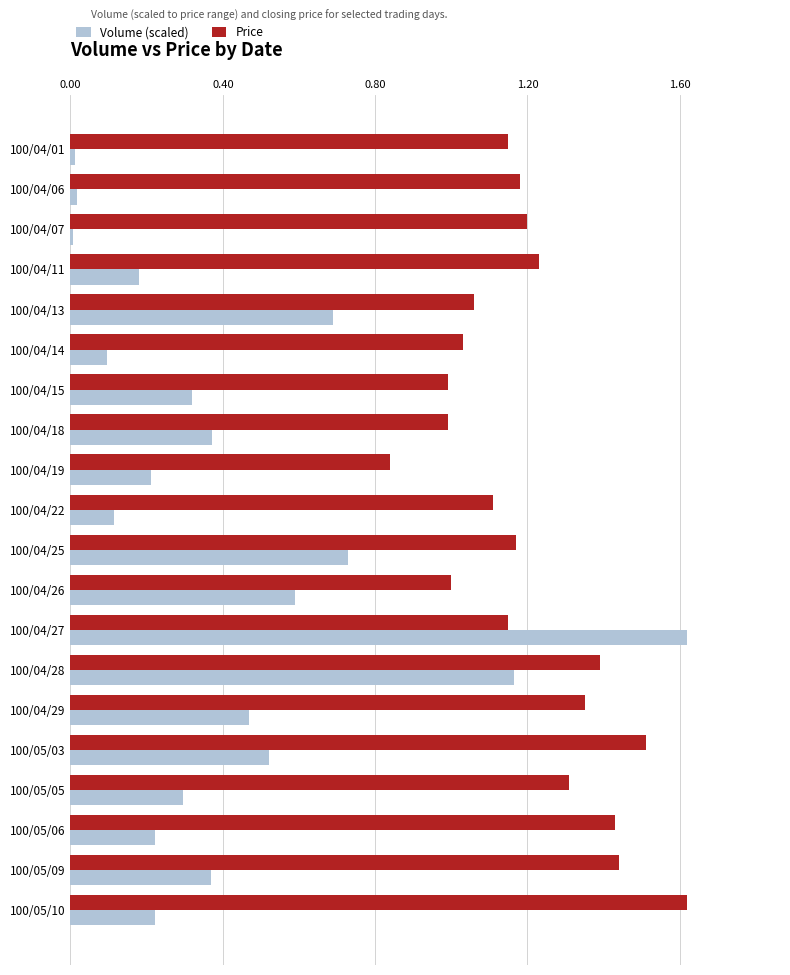

What are all the series names shown in the legend?

Volume (scaled), Price